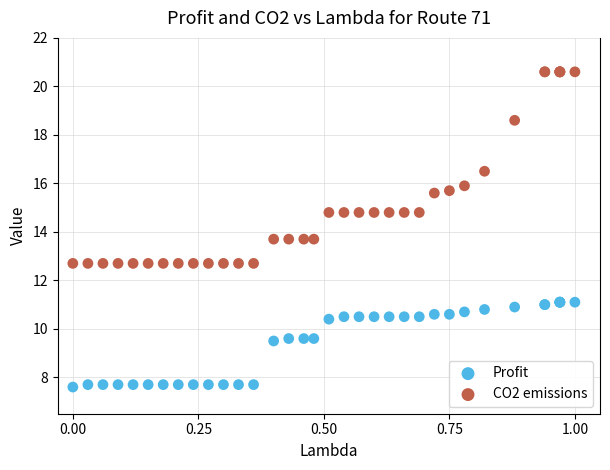

Which series contains the lowest Y value?

Profit